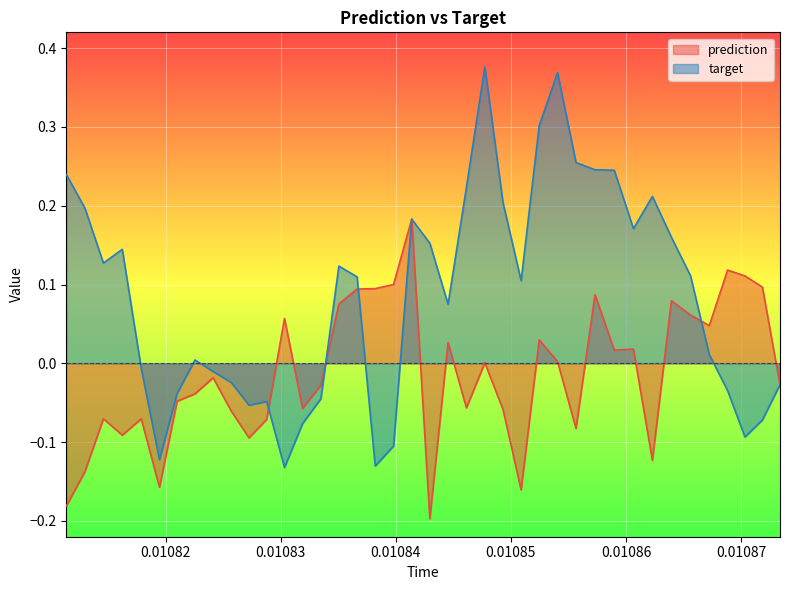

At how many categories does at least one series exceed 0?

30